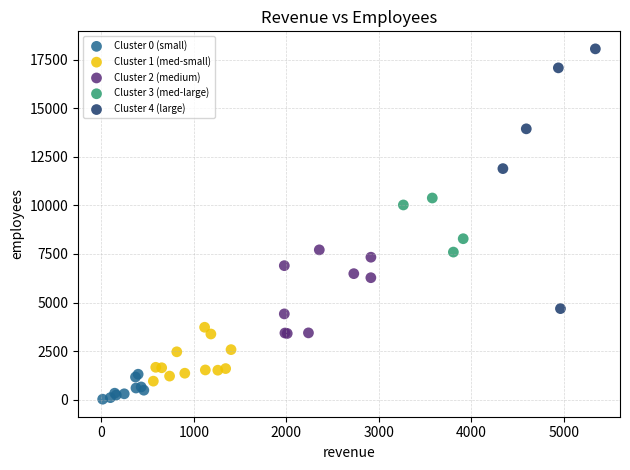

Which series reaches the maximum Y coordinate?

Cluster 4 (large)